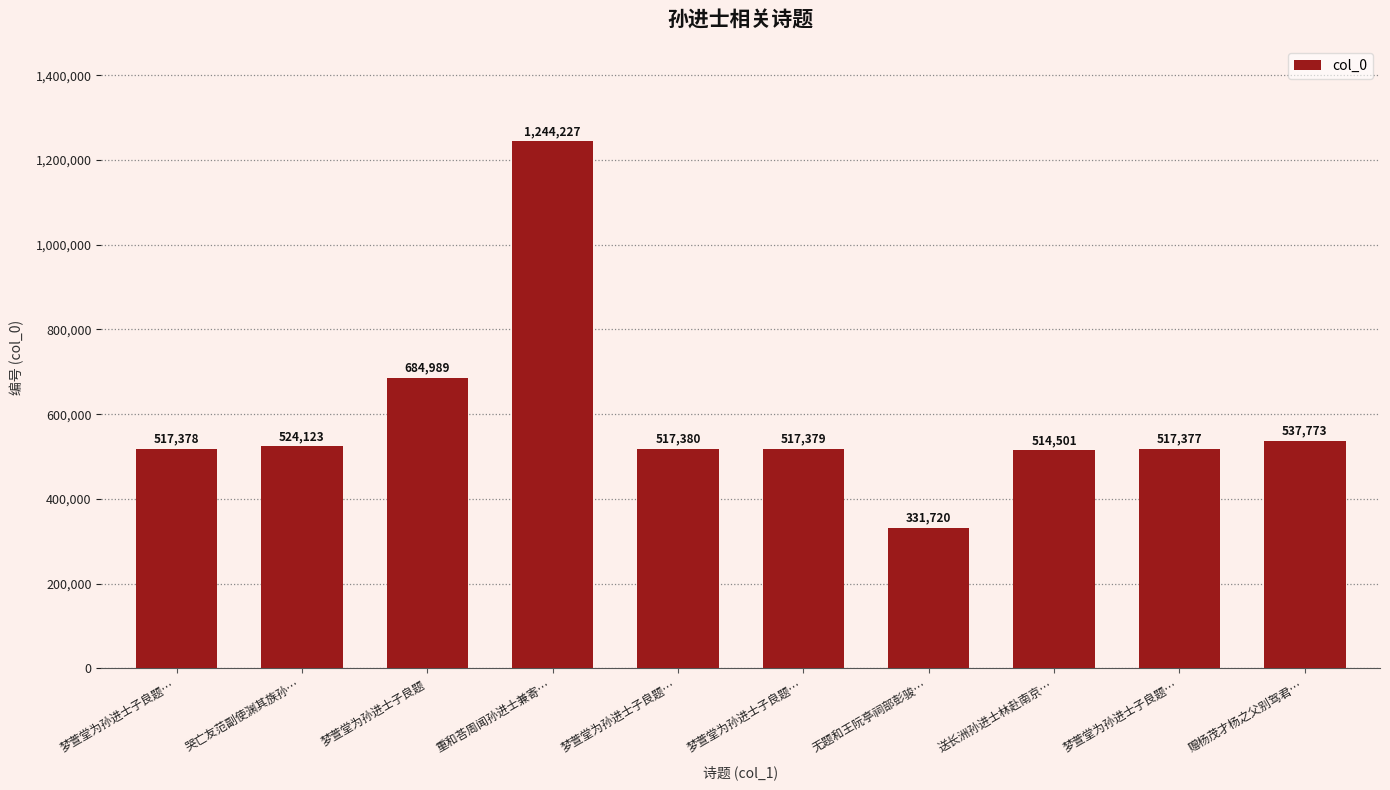

Count the number of categories in the chart.

10